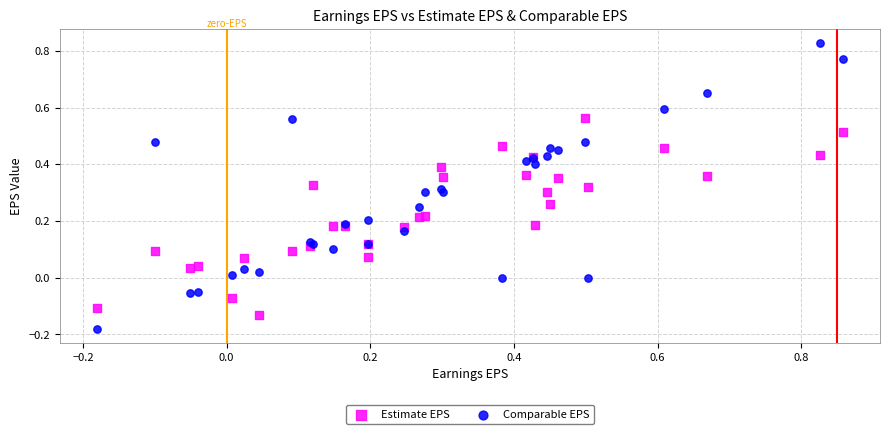

Which series reaches the maximum Y coordinate?

Comparable EPS